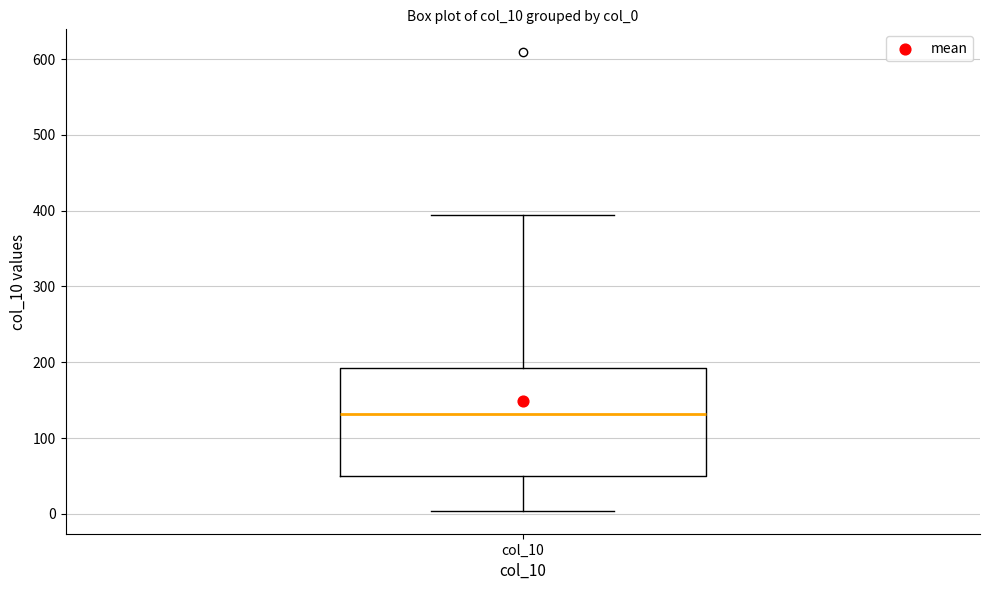

Read this box plot against the y-axis: the position of the median line, the range covered by the box, and the ends of both whiskers. The values are not printed on the chart, so give them approximately, as read against the axis.

median 130, box 50 to 190, whiskers 0 to 390